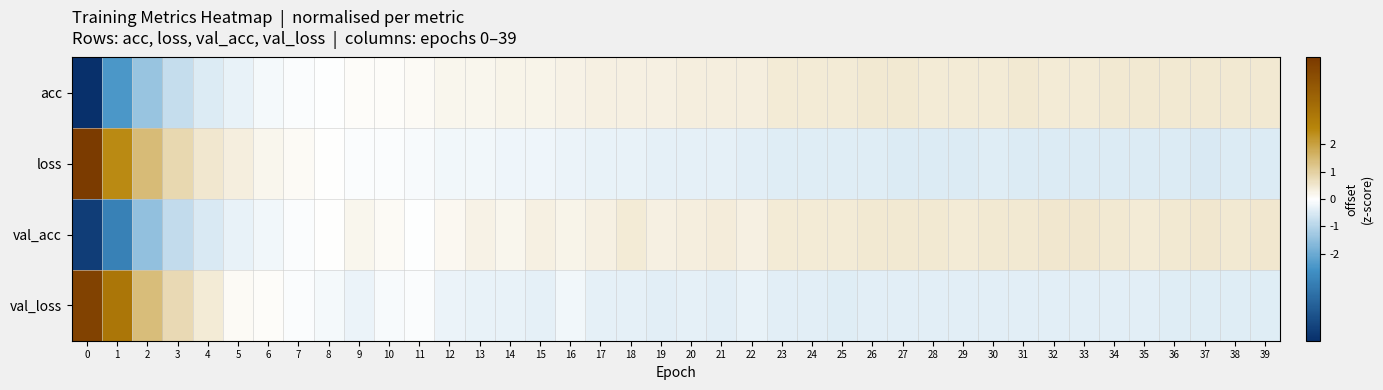

At which category is the sum across all series the highest?

1